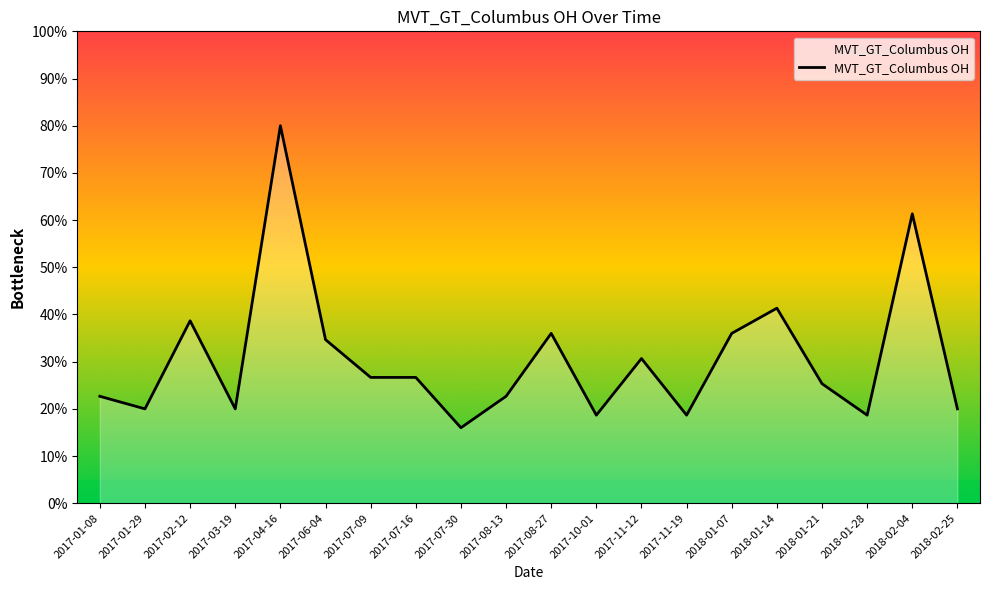

At which category does the data reach its first local peak?

2017-02-12